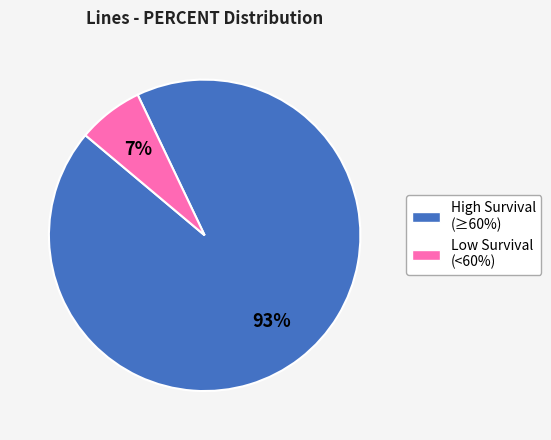

Does any single category account for the majority?

Yes